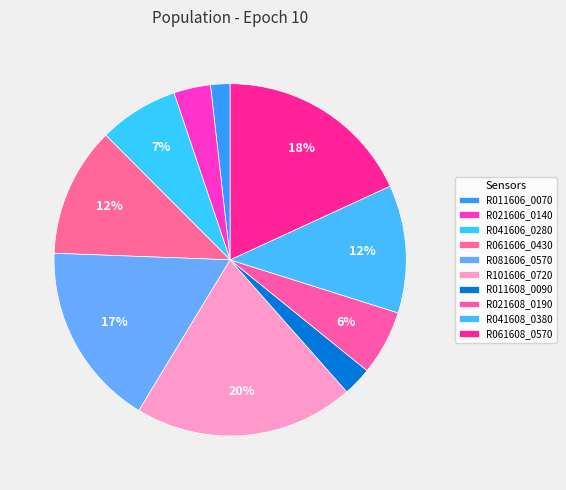

How many segments does this pie chart have?

10